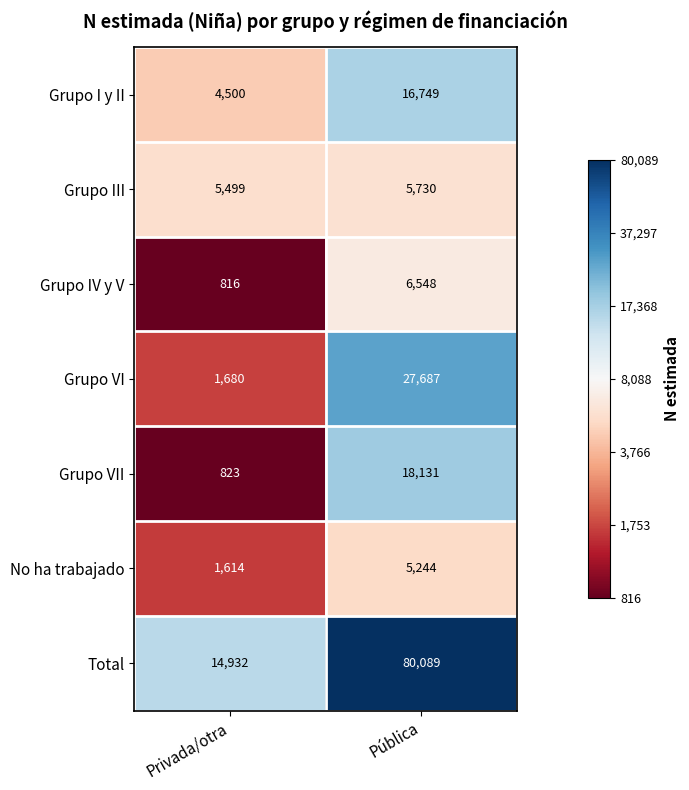

What is the approximate value of Grupo III at Privada/otra?

5499